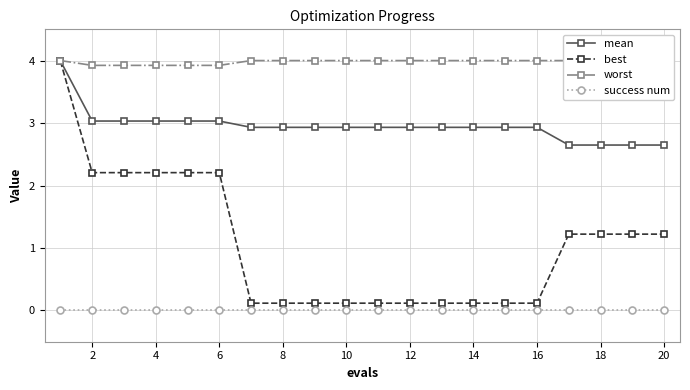

The value of success num at 12 is 0.0. True or false?

True